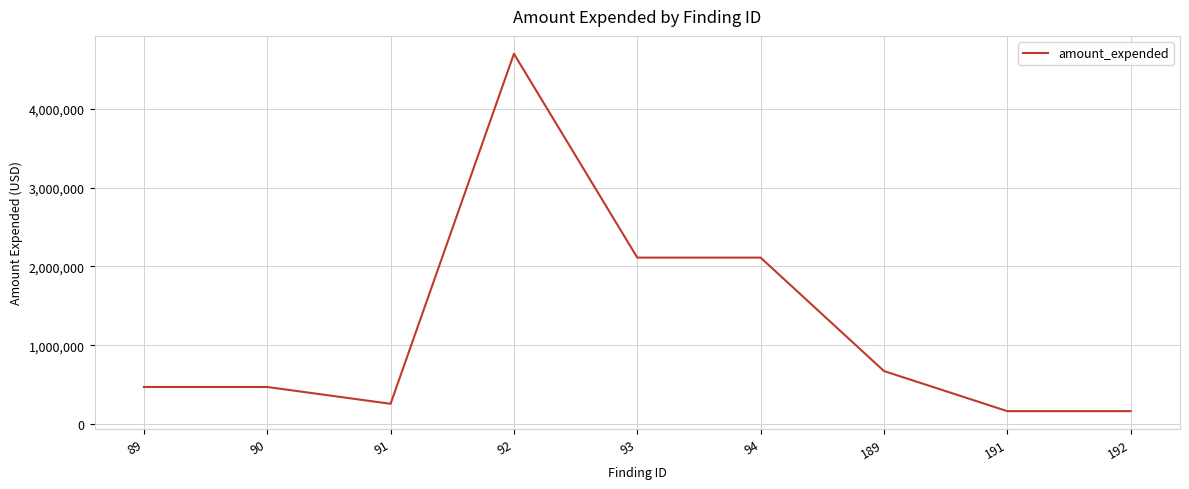

What is the minimum value shown in the chart?

164340